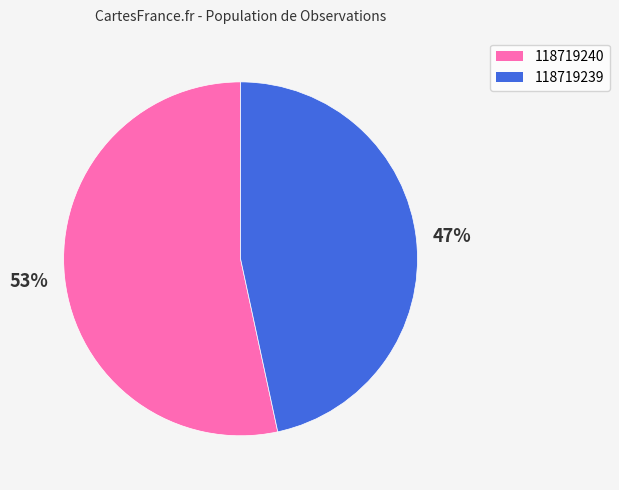

Do 118719239 and 118719240 together represent more than half of the pie?

Yes